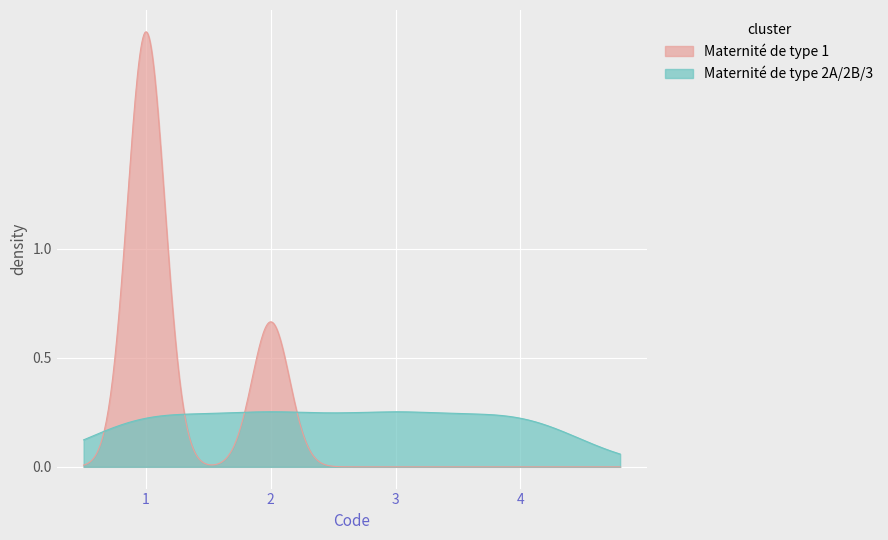

Which series has the largest range (max minus min)?

Maternité de type 1